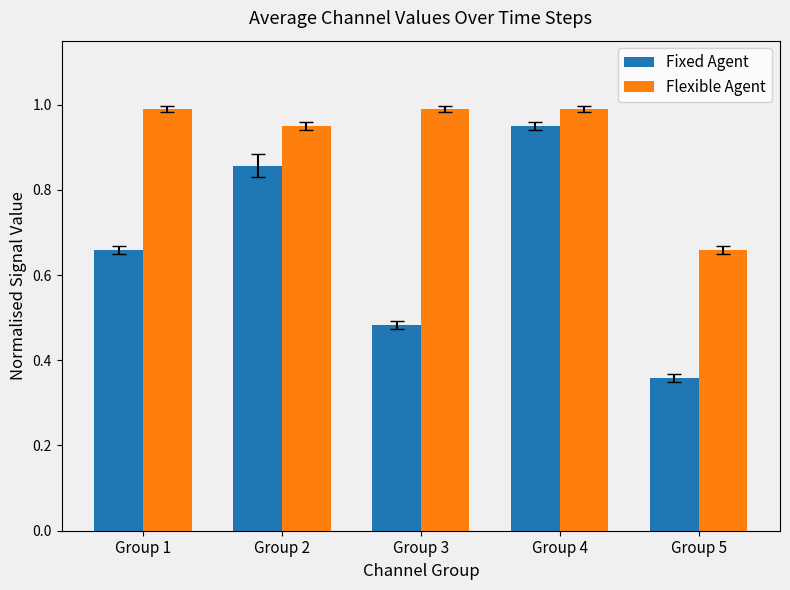

Which series changed the most between Group 1 and Group 5?

Flexible Agent